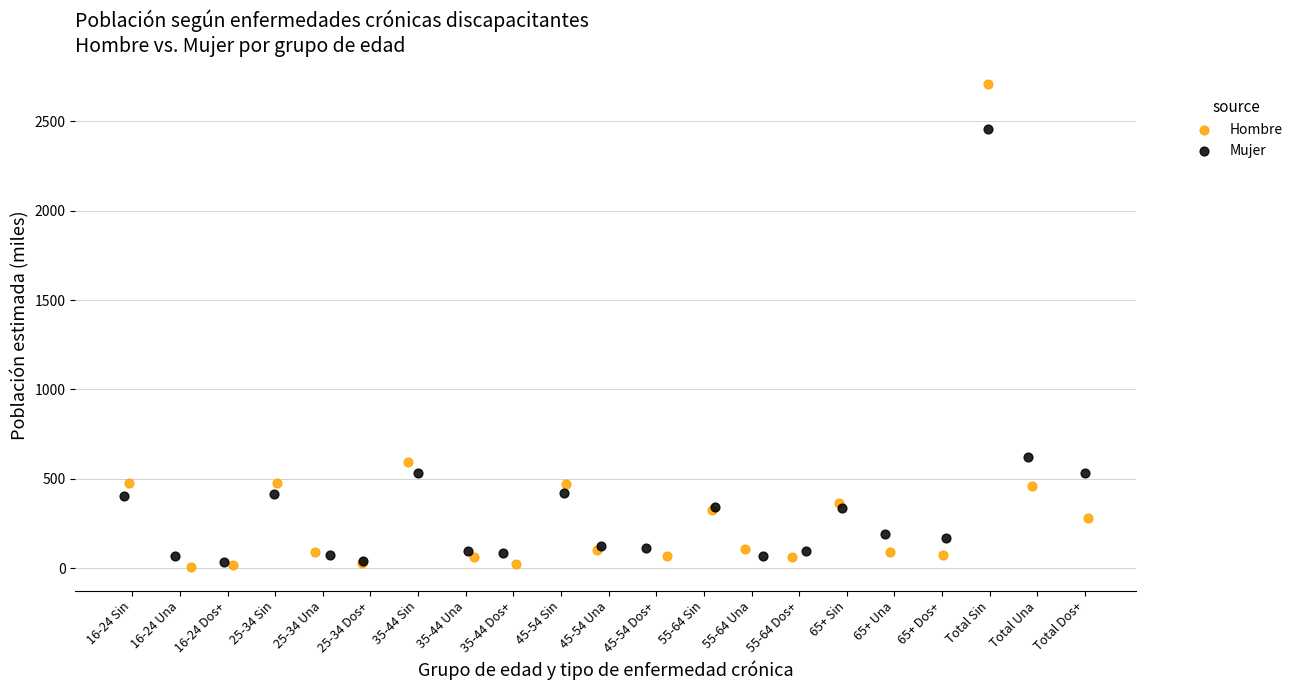

Which series contains the highest Y value?

Hombre